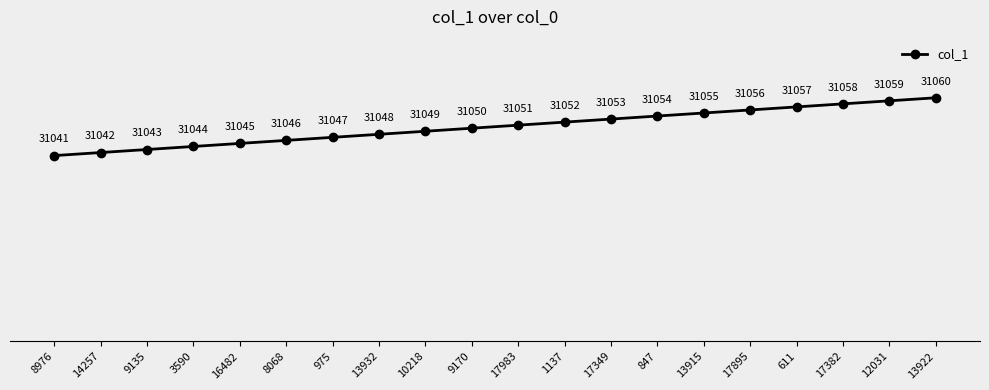

Reading left to right, list all the values displayed in this chart.

31041	31042	31043	31044	31045	31046	31047	31048	31049	31050	31051	31052	31053	31054	31055	31056	31057	31058	31059	31060